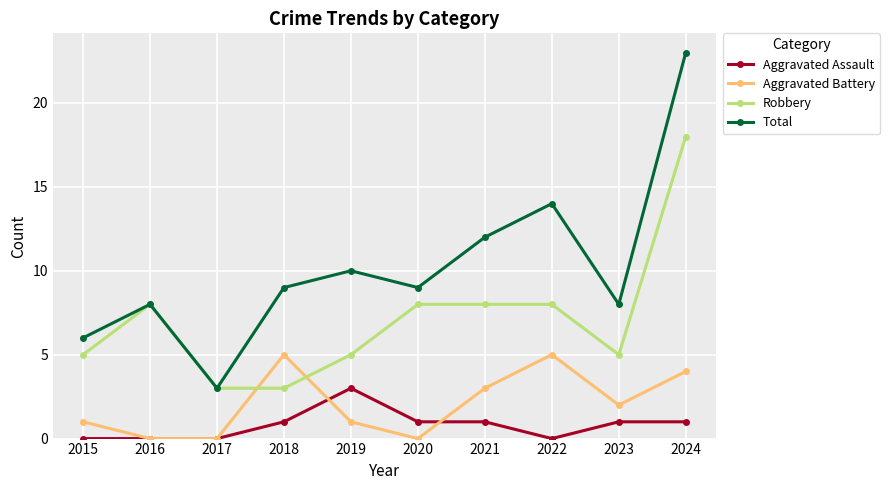

Which series ends up on top after the final intersection of Aggravated Battery and Robbery?

Robbery